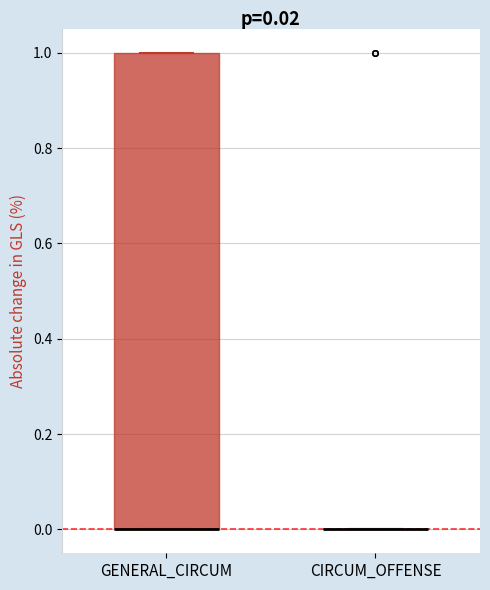

Comparing the boxes themselves (not the whiskers), which one is the tallest?

GENERAL_CIRCUM